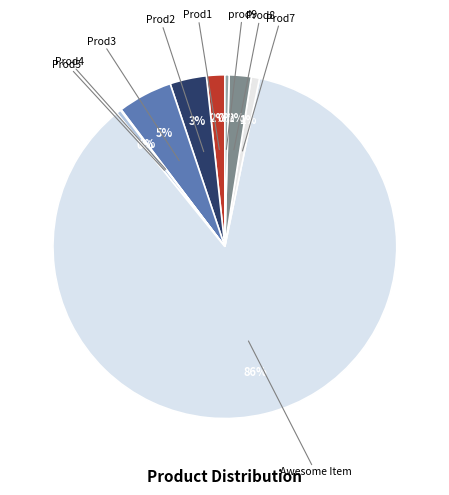

Between Prod2 and prod9, which is larger?

Prod2